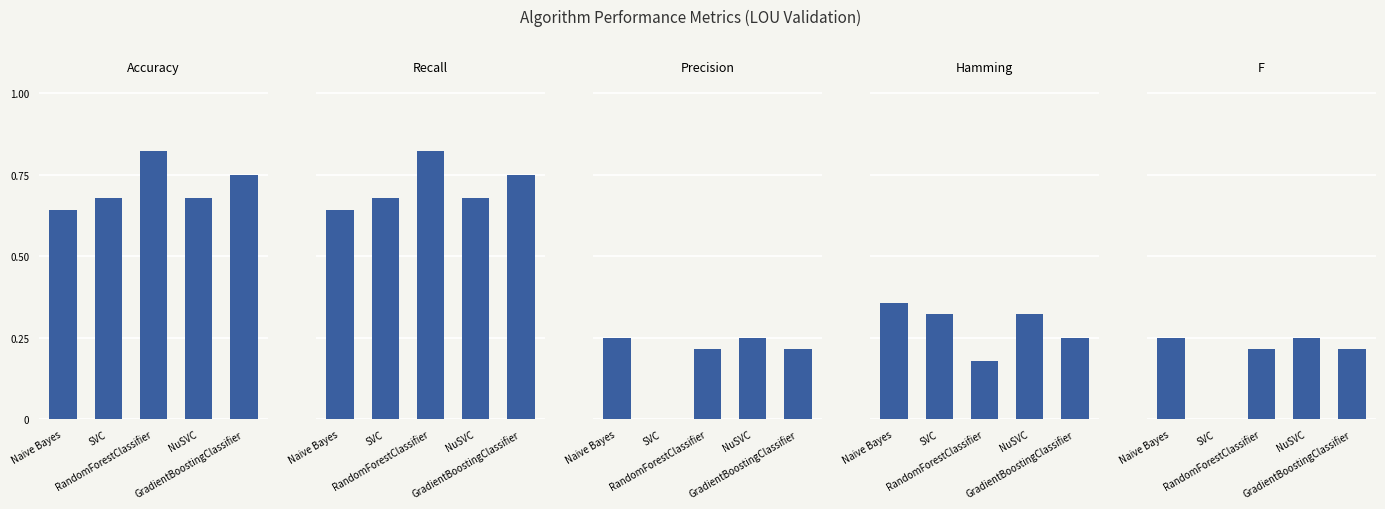

What are all the series names shown in the legend?

Accuracy, Recall, Precision, Hamming, F